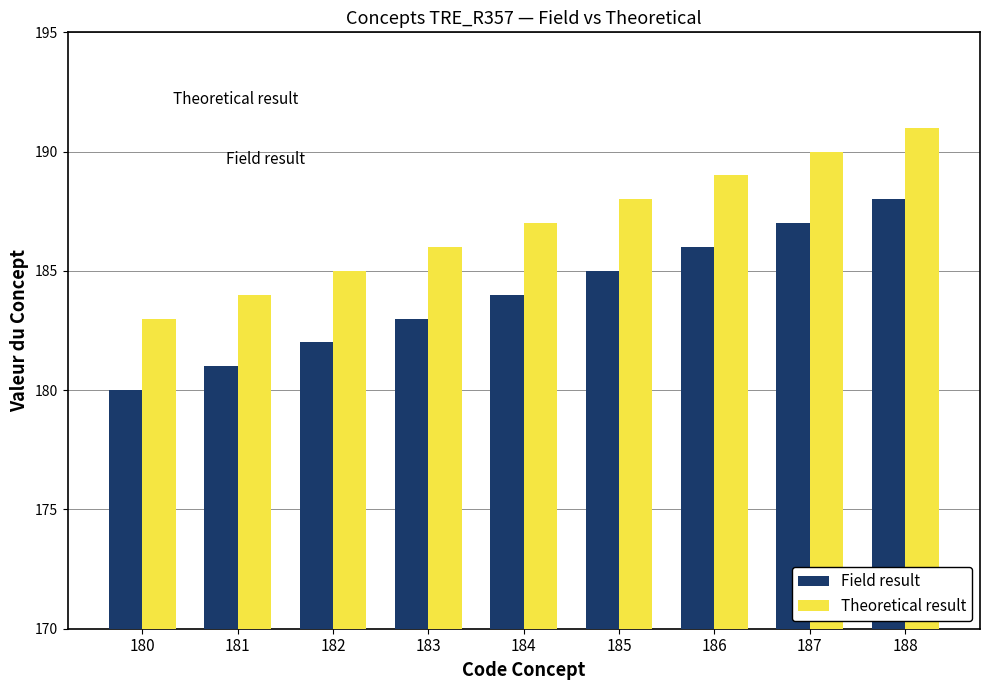

At how many categories does at least one series exceed 186?

5